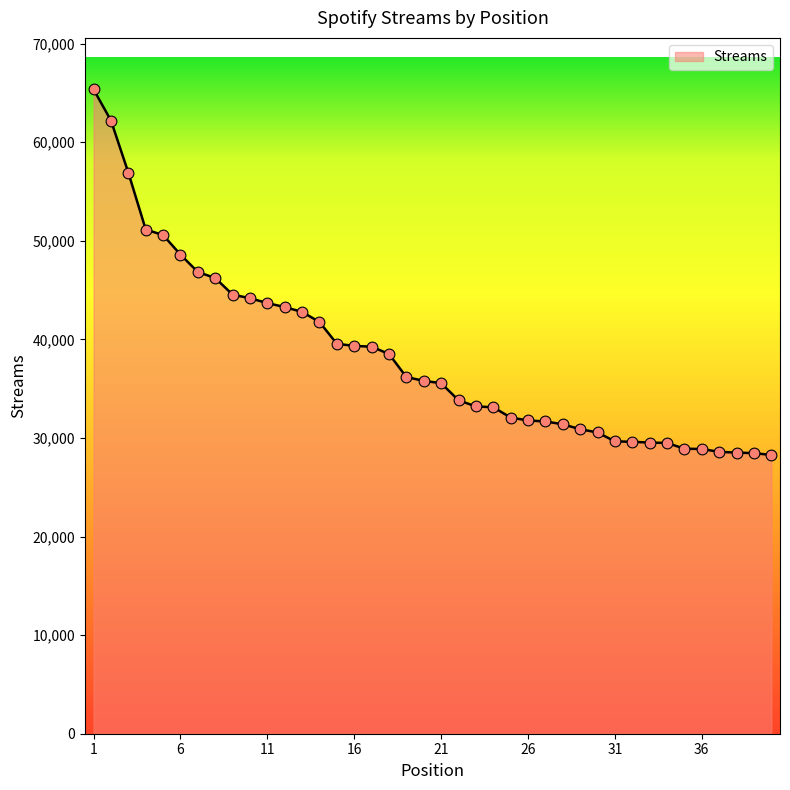

What is the difference between the maximum and minimum values?

37077